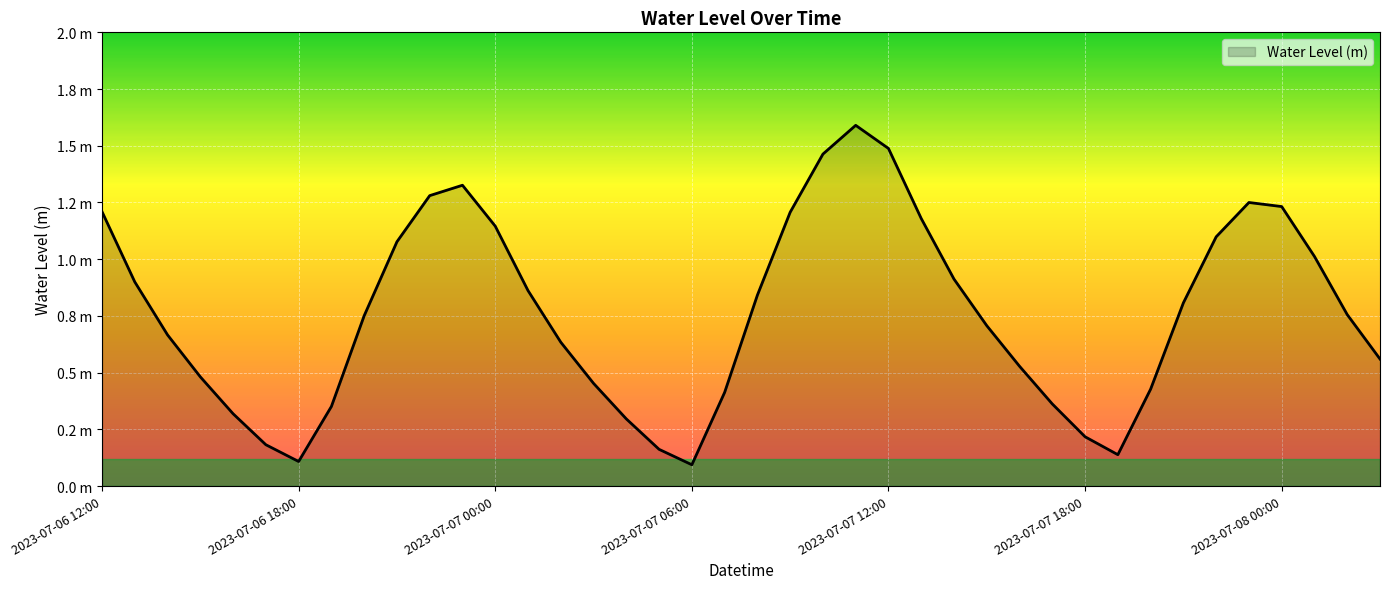

Where is the first local minimum?

2023-07-06 18:00